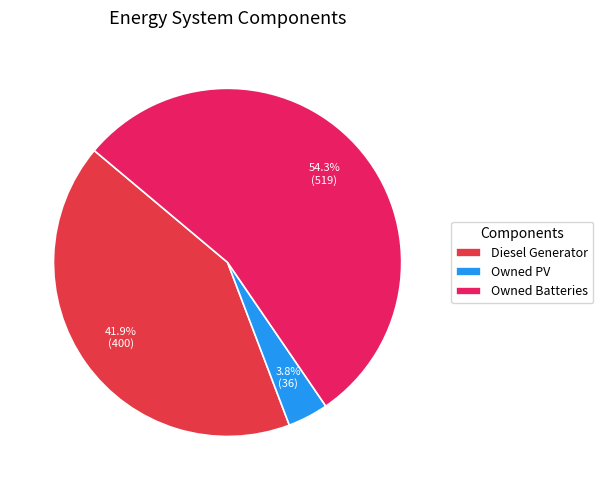

What is the smallest slice in the pie chart?

Owned PV